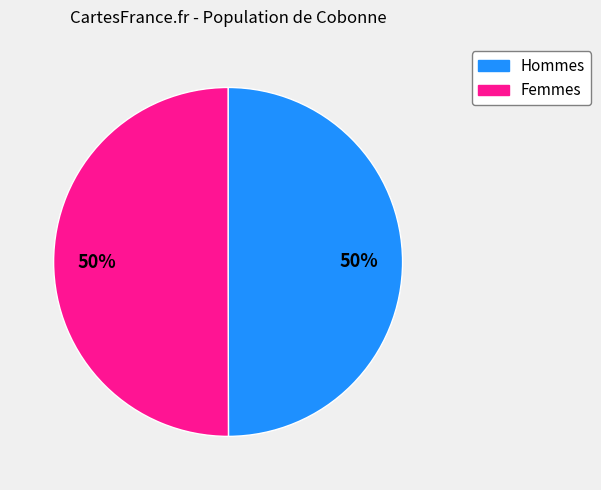

How many segments does this pie chart have?

2